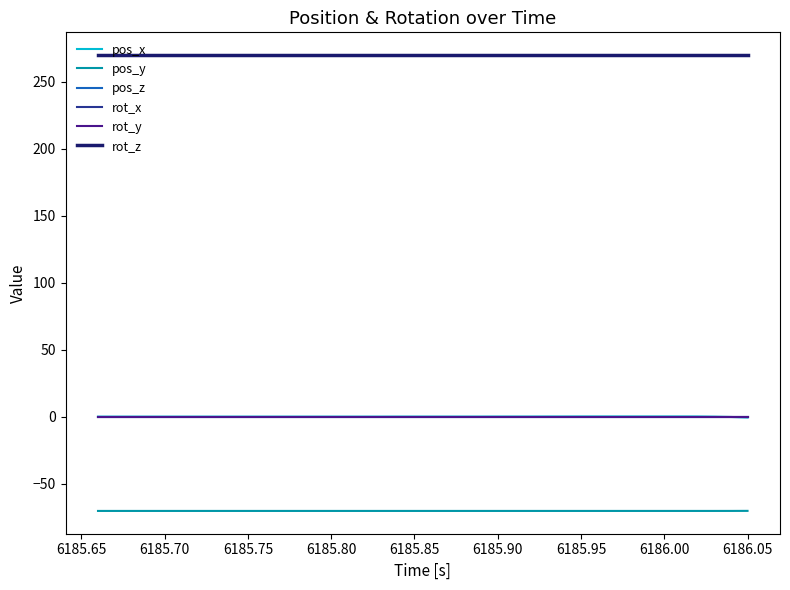

Does the chart have visible grid lines?

No